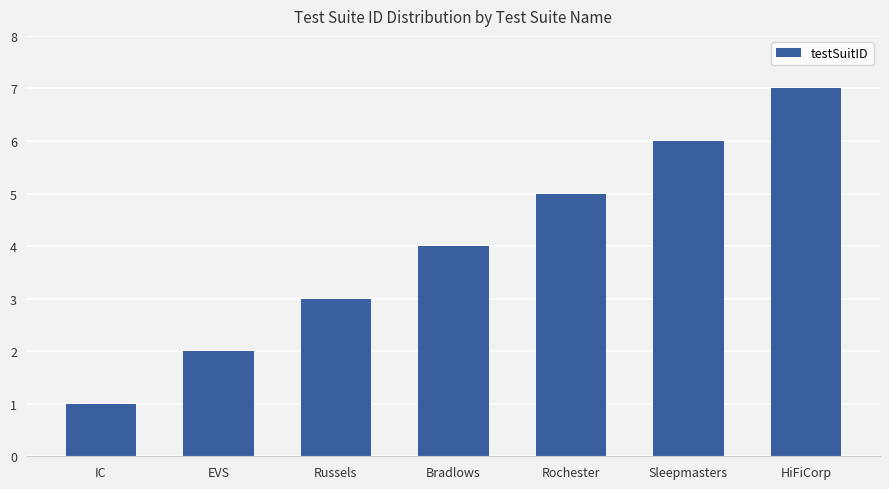

What value does the data have at Russels?

3